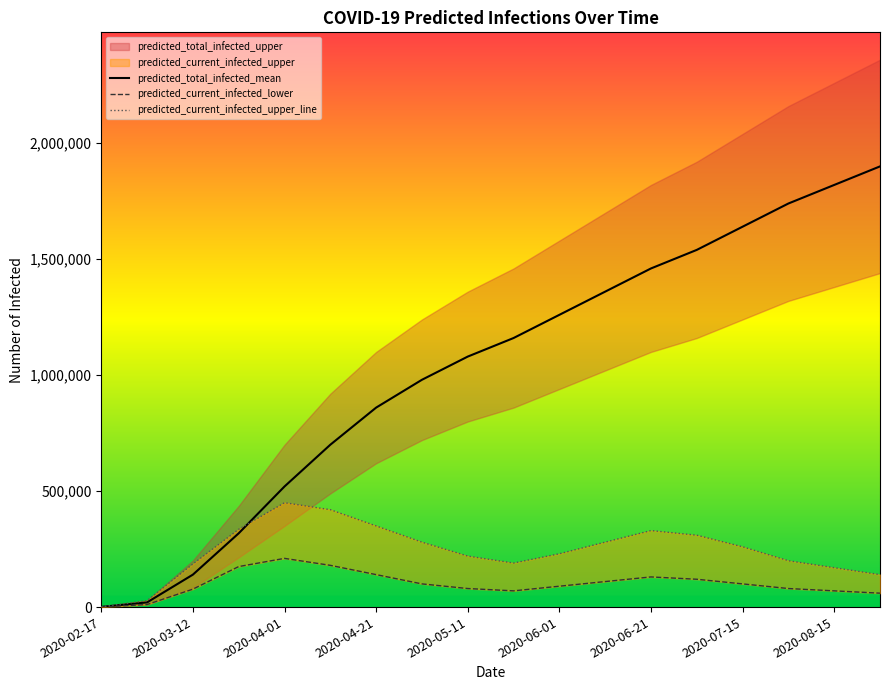

True or false: predicted_current_infected_upper and predicted_current_infected_lower intersect in this chart.

False